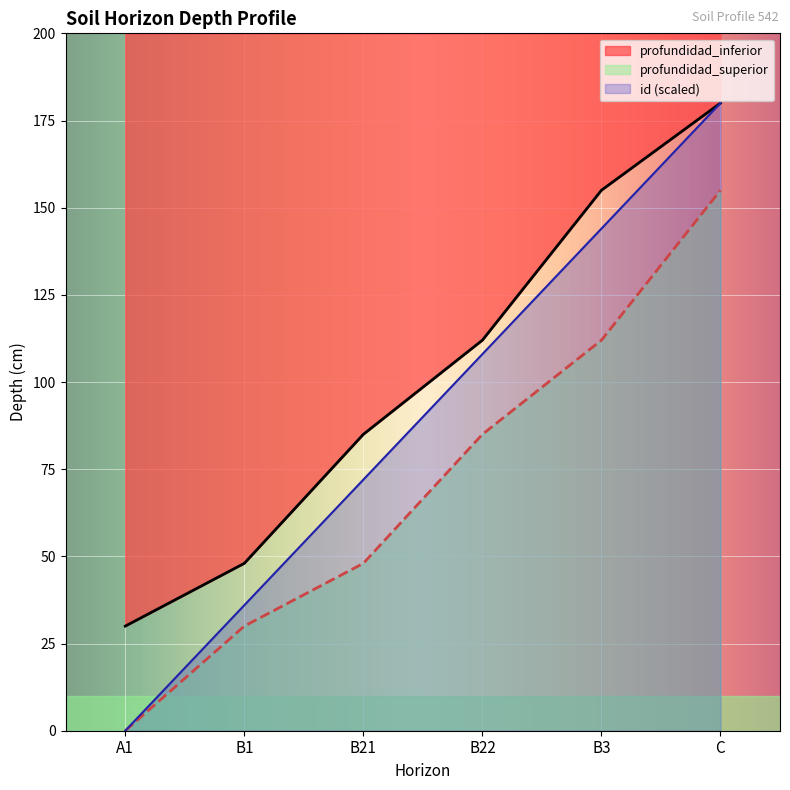

How many categories are shown in the chart?

6